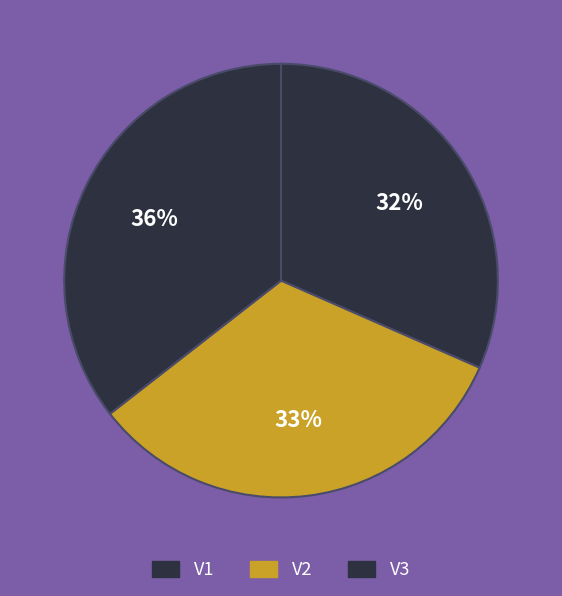

What is the total percentage of V3 and V1?

67.1%